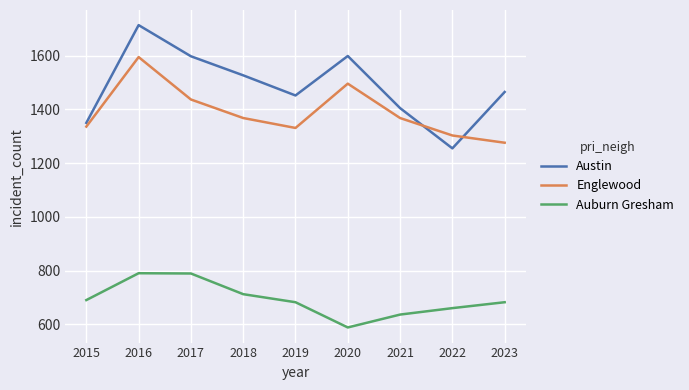

Which series changed the most between 2016 and 2023?

Englewood